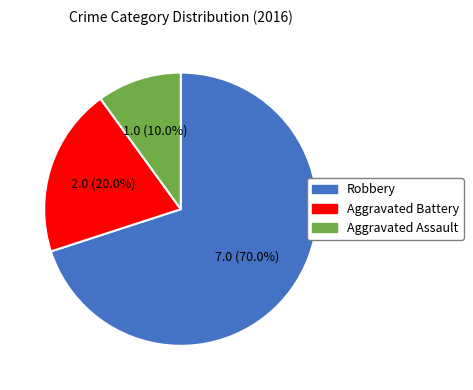

What is the smallest slice in the pie chart?

Aggravated Assault